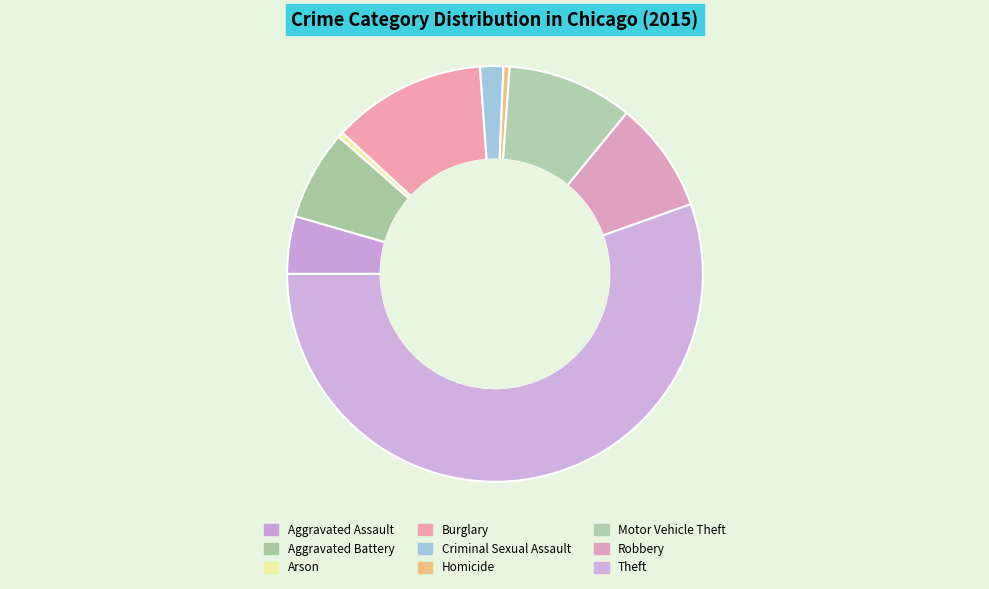

Approximately how many times larger is the value at Theft compared to Aggravated Assault?

12.4